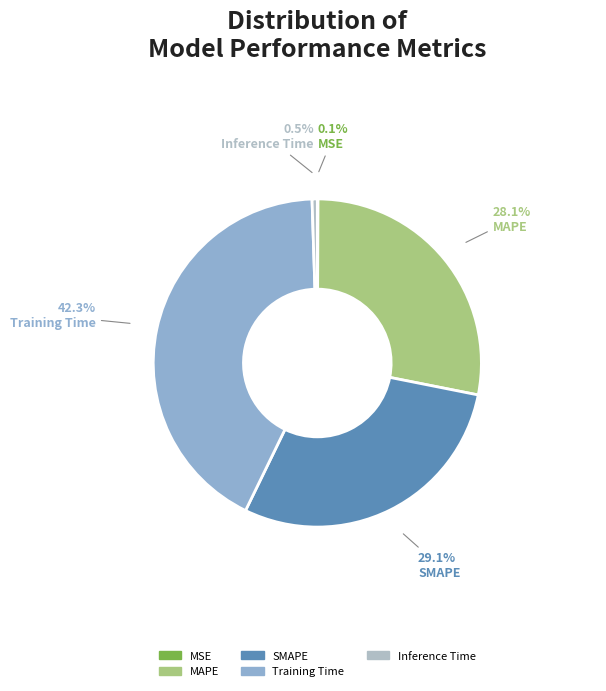

Which category has the smallest portion of the pie?

MSE